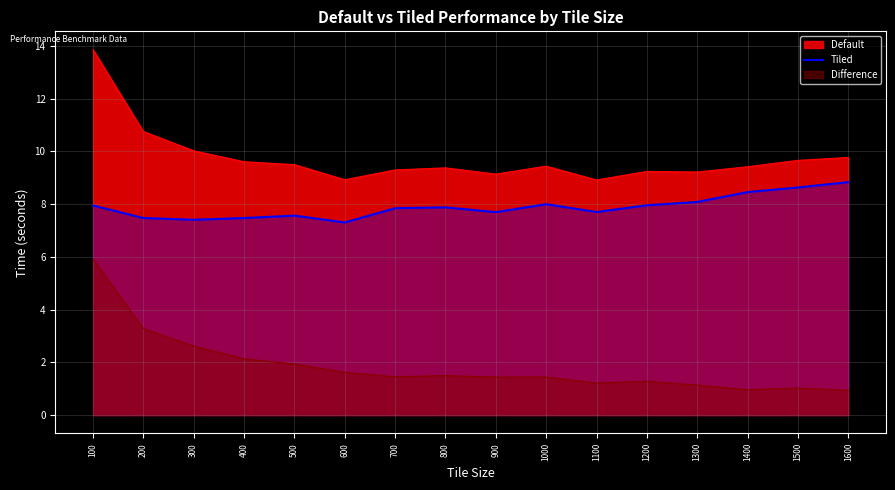

What is the difference between the maximum and minimum values in the Default series?

4.9